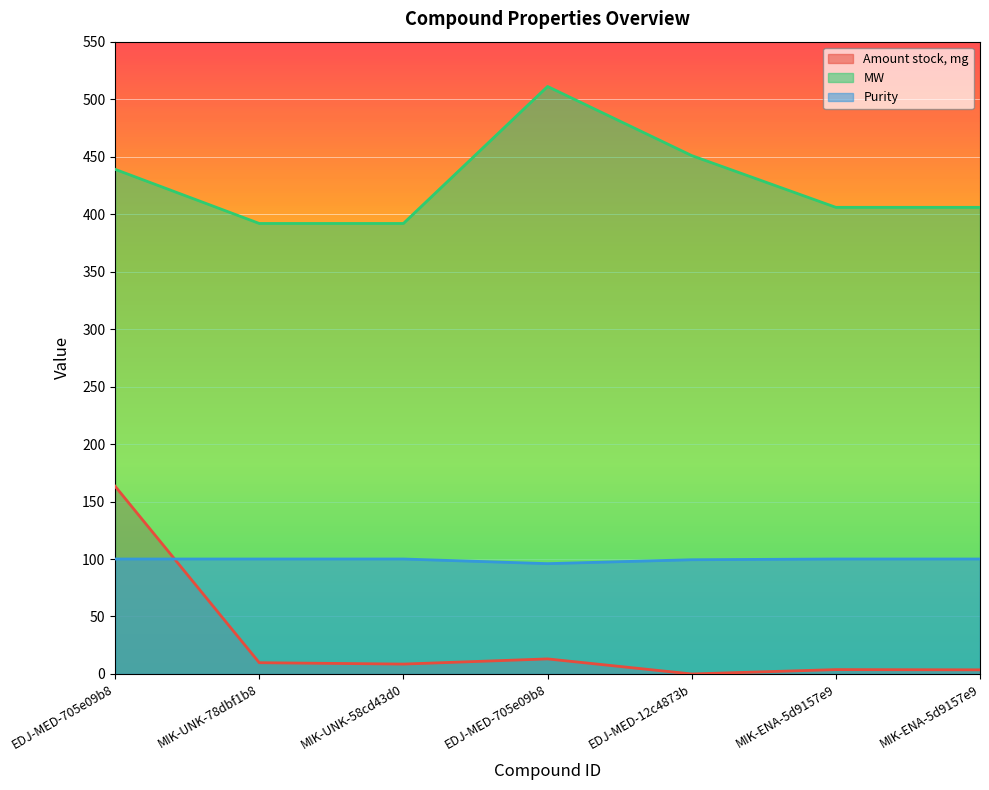

How many lines are shown in the chart?

3